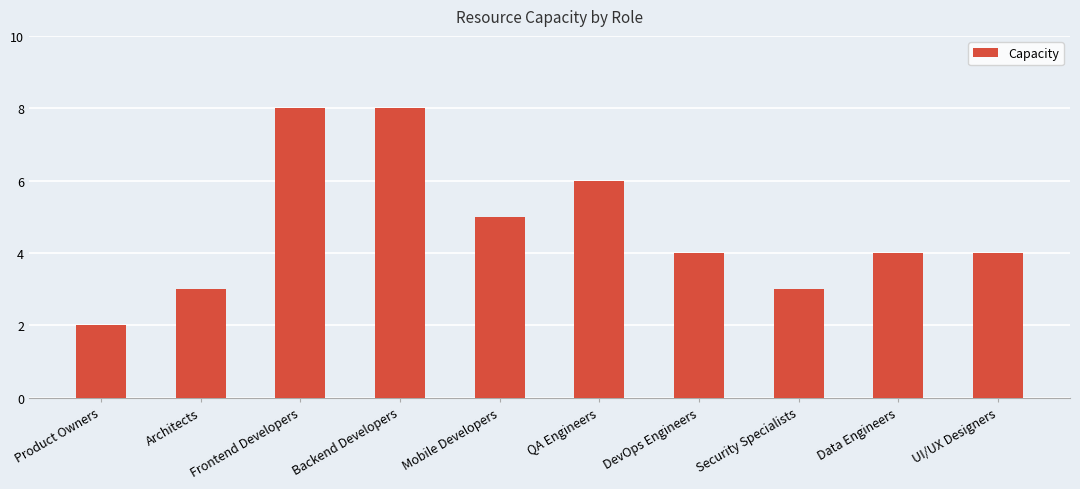

What is the maximum value shown in the chart?

8